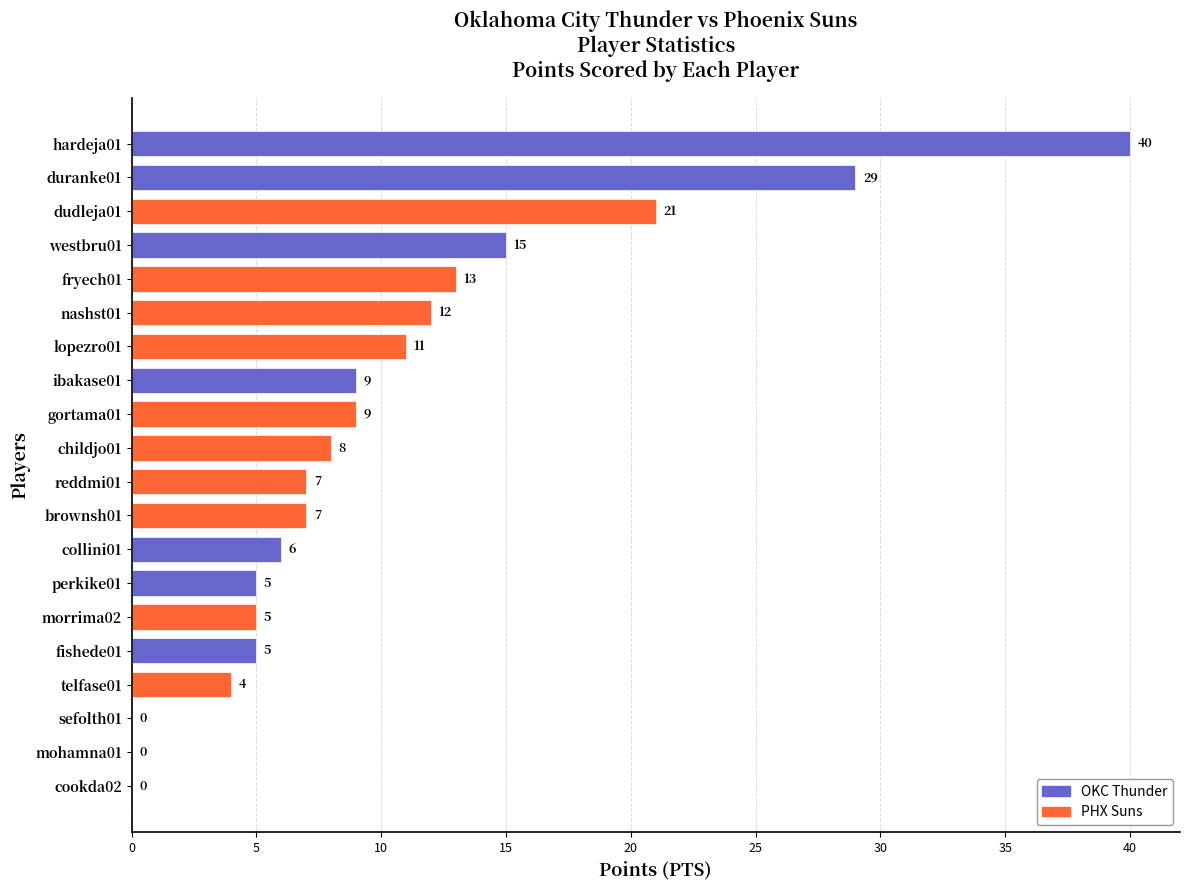

Are the bars grouped side by side (vs. stacked)?

No